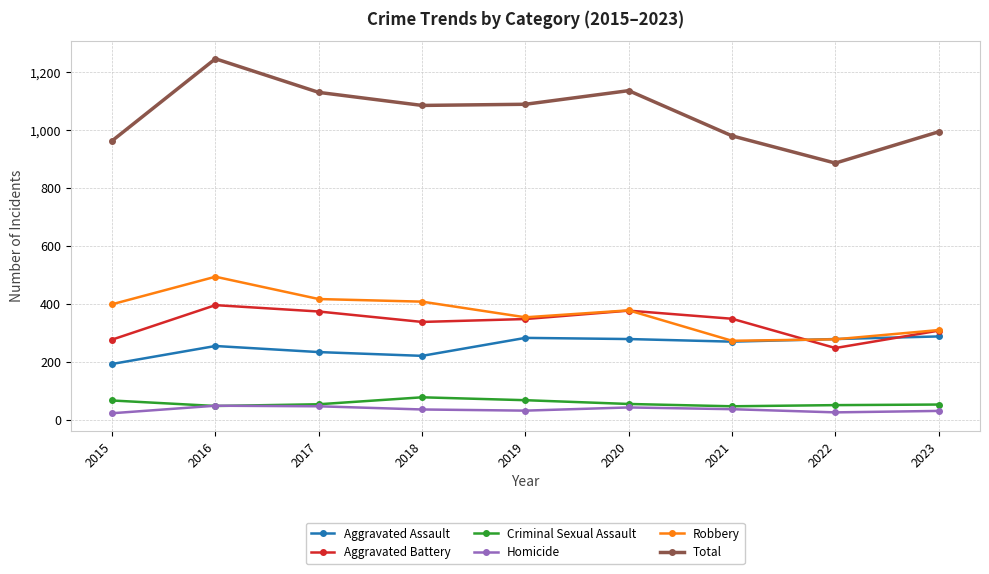

True or false: Criminal Sexual Assault has more than 0 interior local peaks.

True